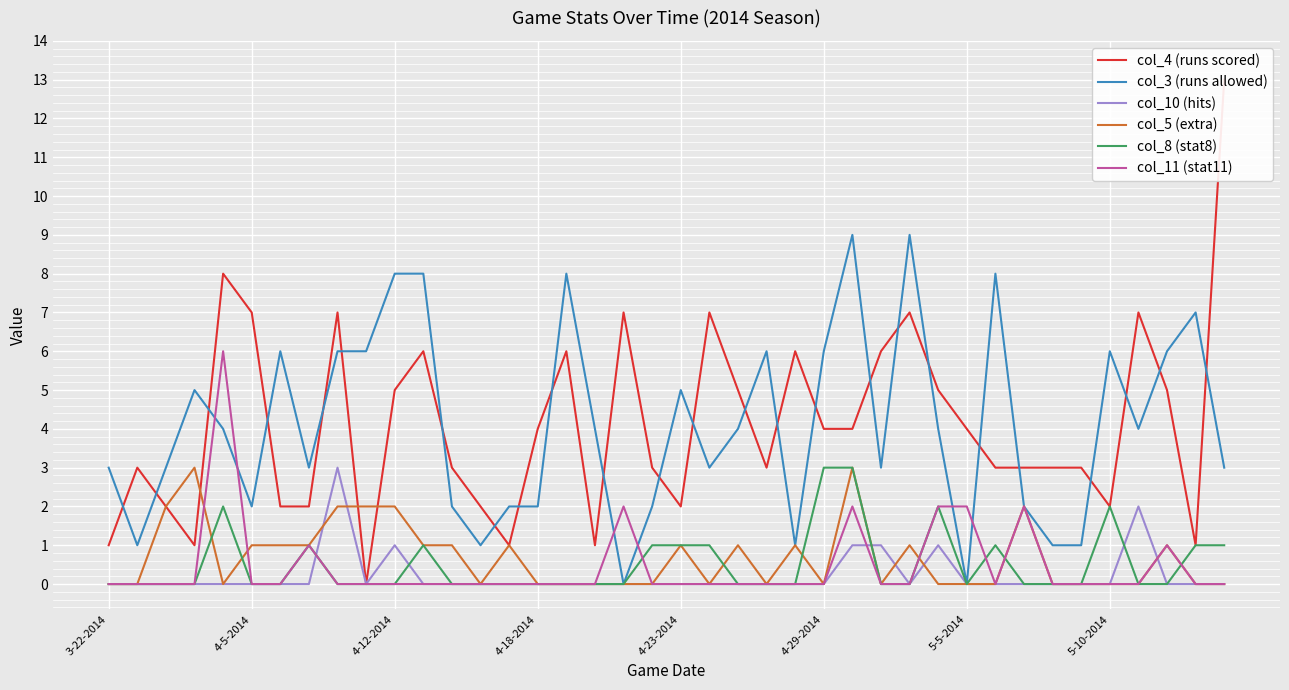

At which category is the sum across all series the highest?

26